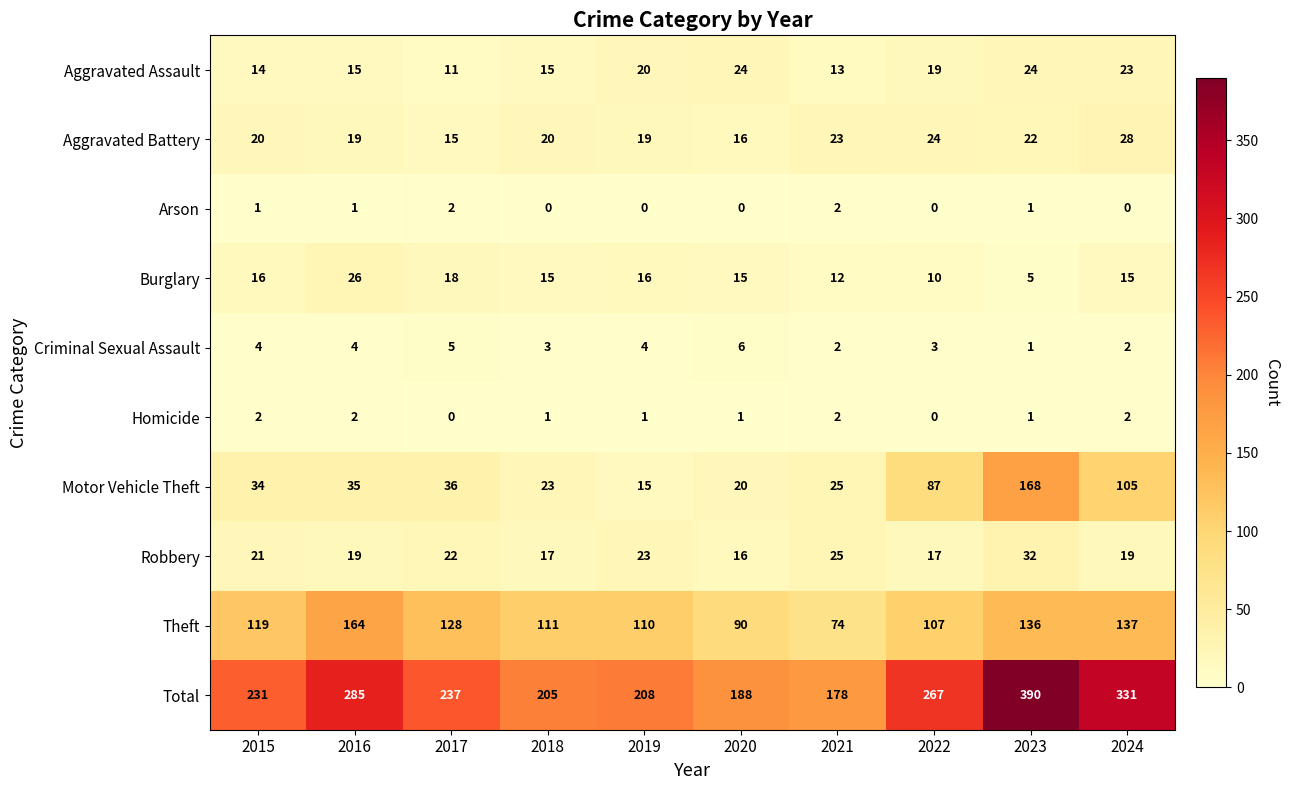

What is the greatest value displayed?

390